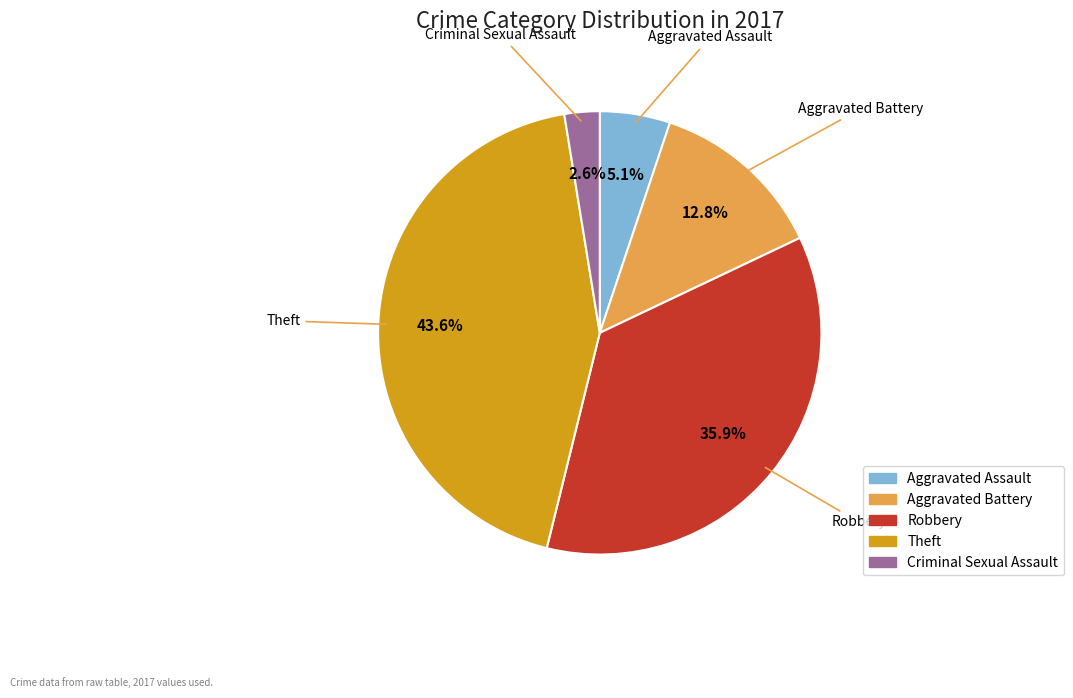

To the nearest percent, what portion does Criminal Sexual Assault represent?

3%